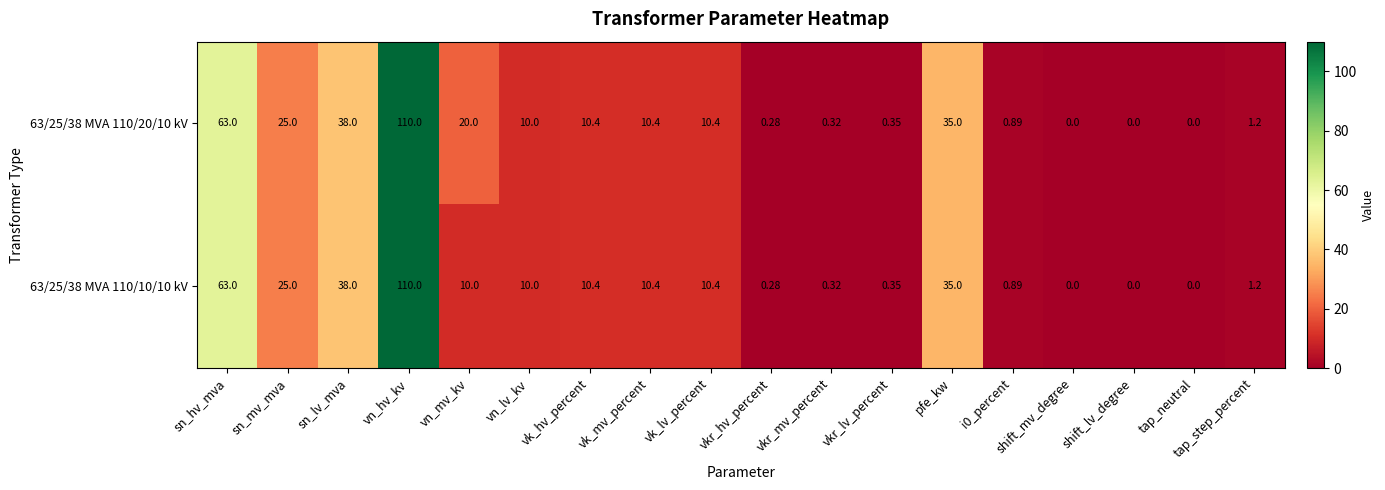

Which category has the highest value across all series?

vn_hv_kv